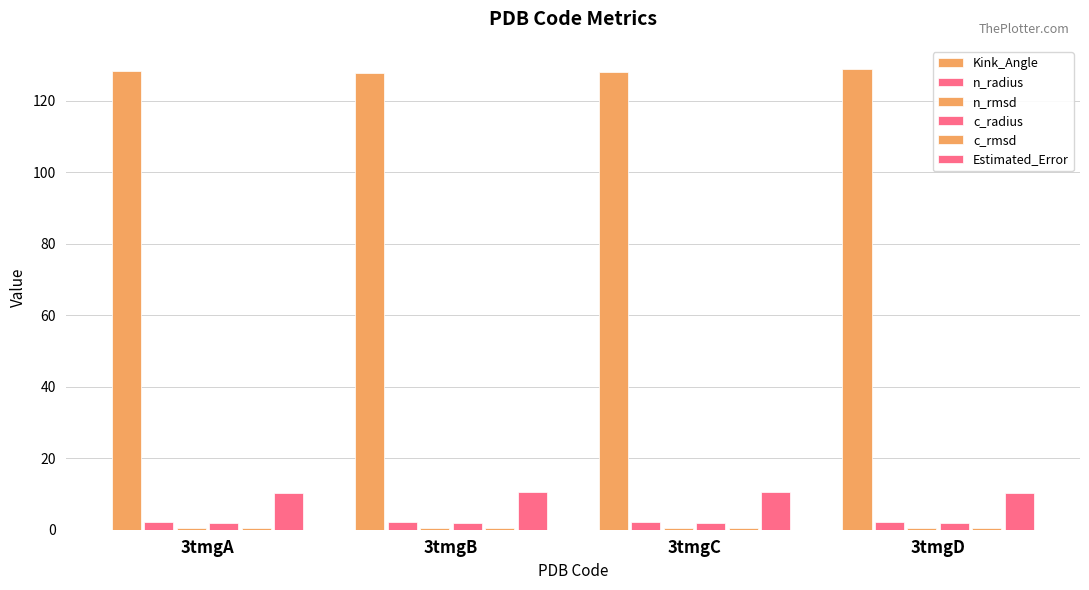

True or false: Estimated_Error has a value of 5.5 at 3tmgC.

False